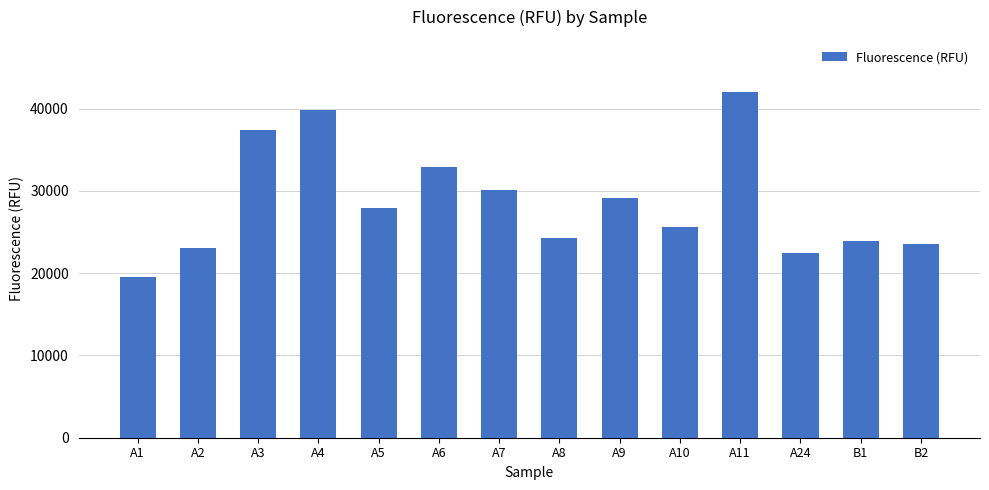

What is the maximum value shown in the chart?

42045